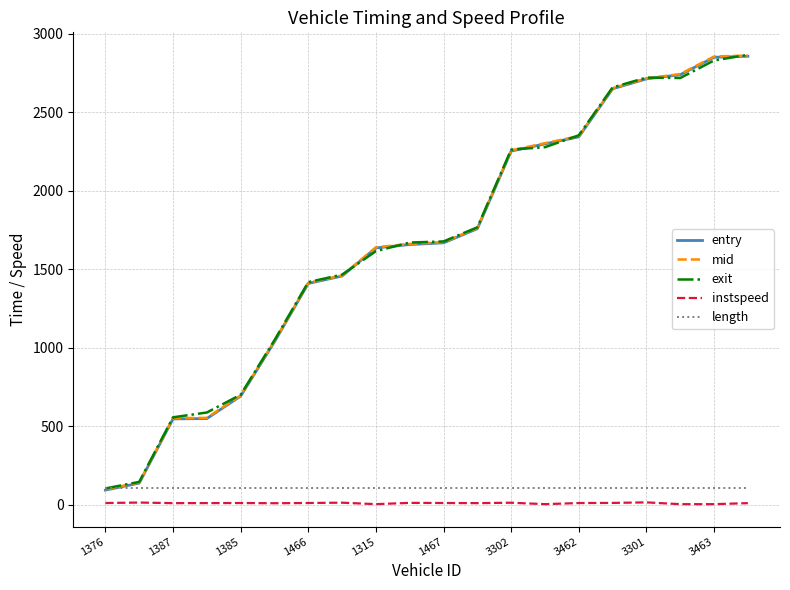

True or false: instspeed and mid intersect in this chart.

False